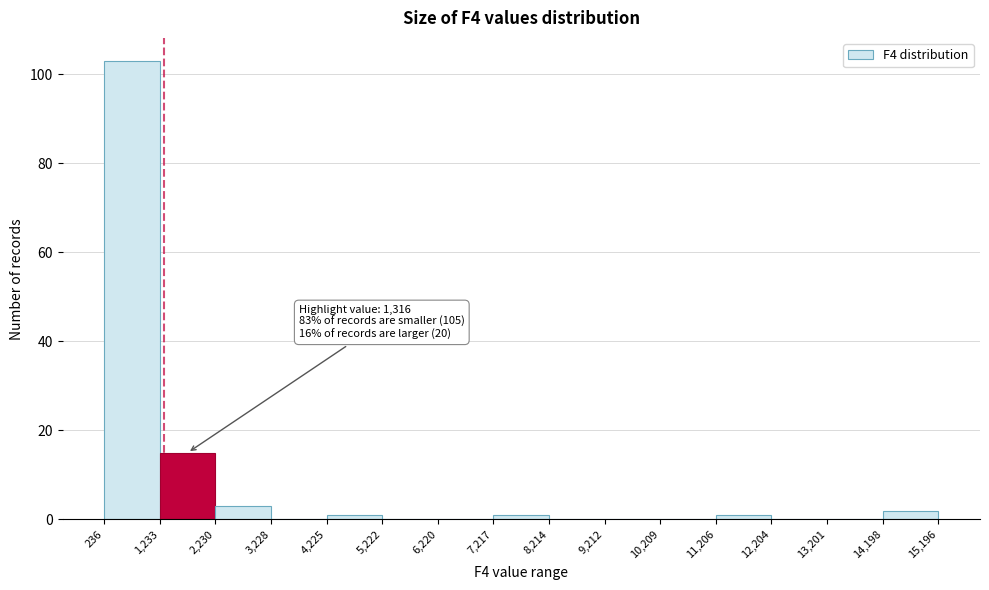

Over which range of the x-axis is the bar tallest?

236 to 1,233